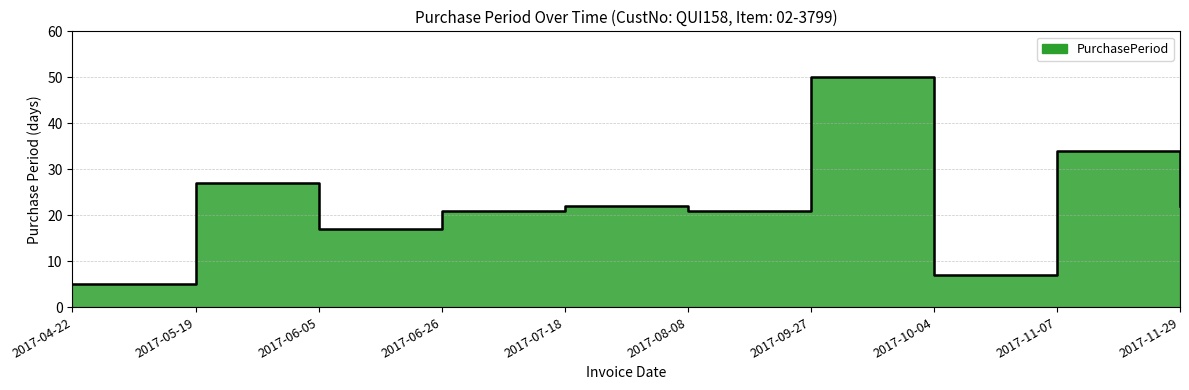

Reading right to left, extract all data points from this chart.

2017-11-29=22	2017-11-07=34	2017-10-04=7	2017-09-27=50	2017-08-08=21	2017-07-18=22	2017-06-26=21	2017-06-05=17	2017-05-19=27	2017-04-22=5